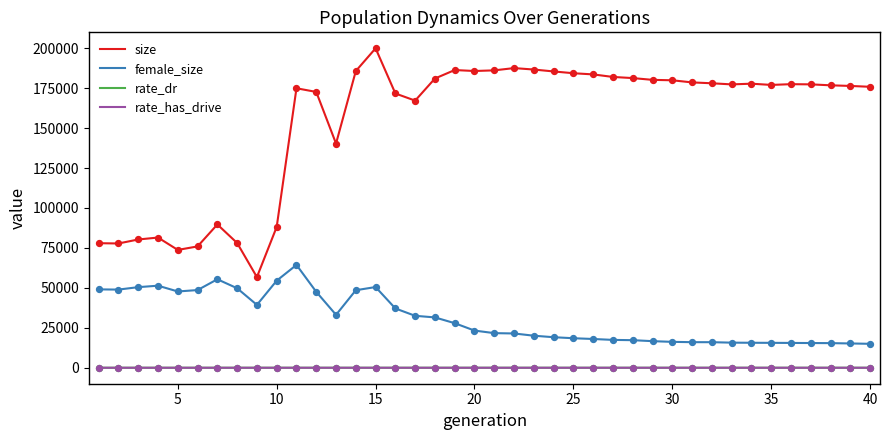

At how many categories does at least one series exceed 161552?

29